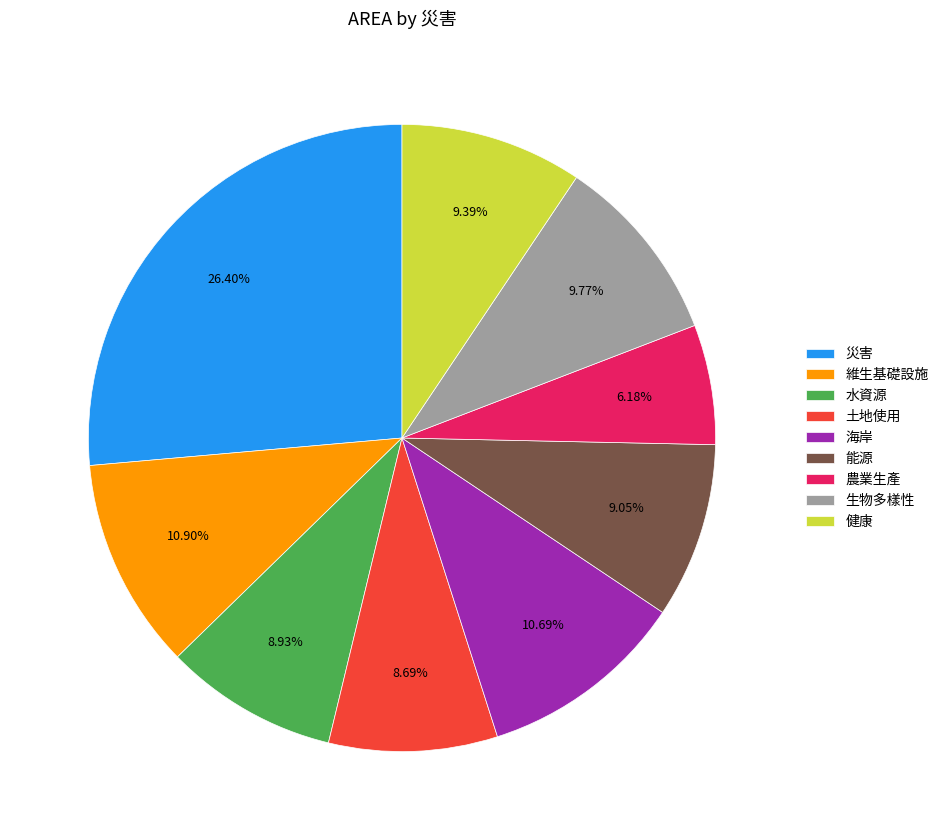

Do 土地使用 and 健康 together represent more than half of the pie?

No